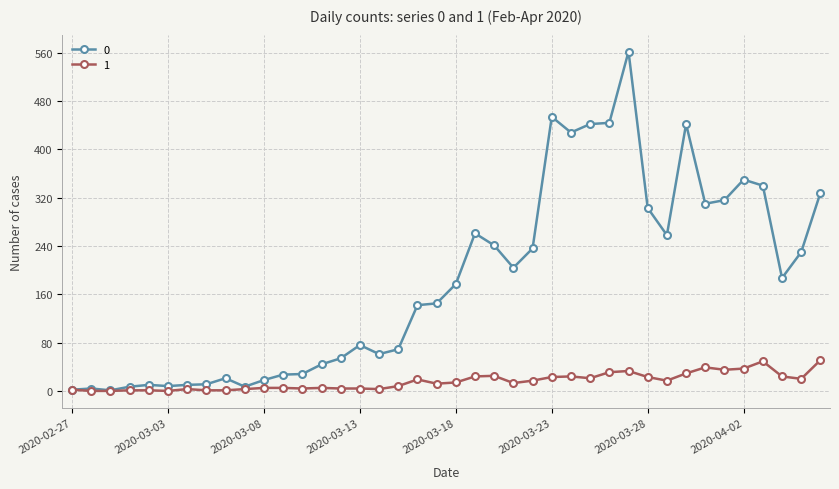

What is the average value of the 0 series?

181